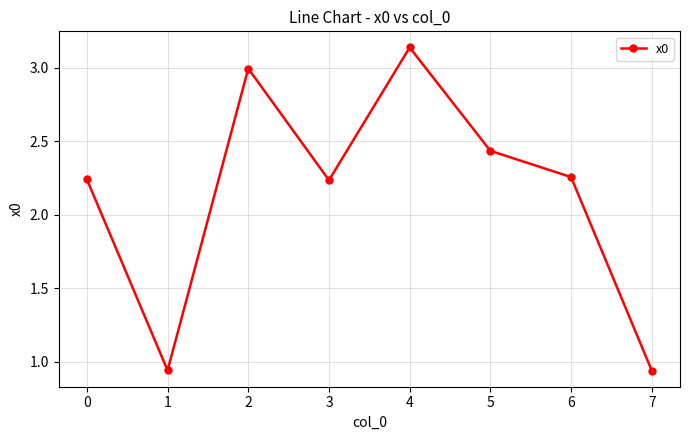

What is the sum of all values?

17.2